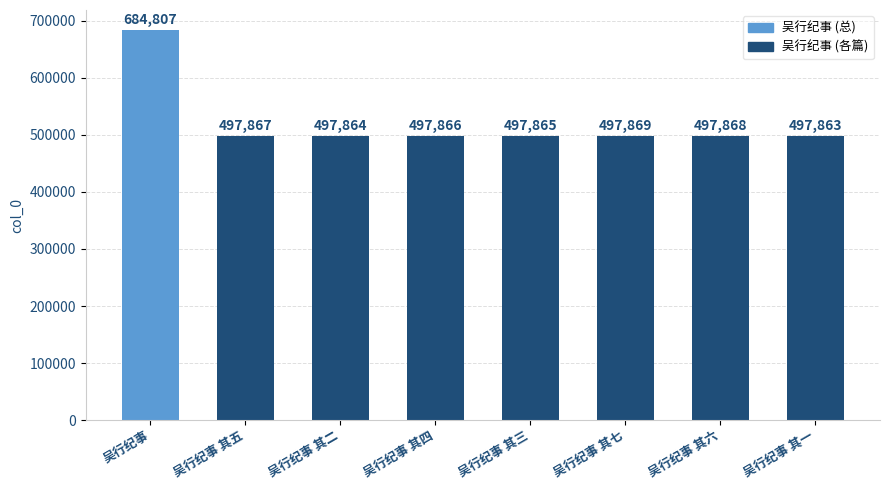

What is the difference between the maximum and minimum values?

186944